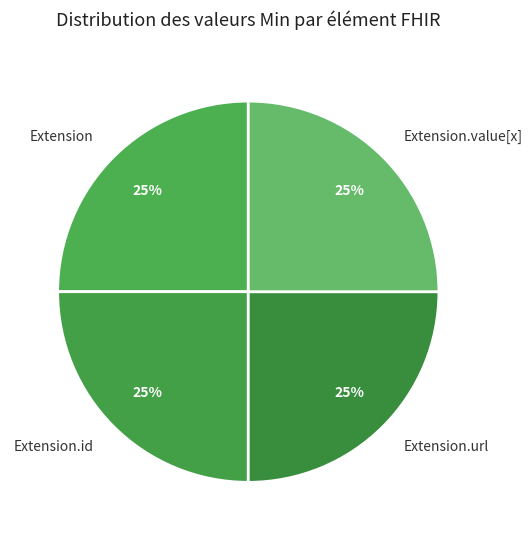

To the nearest percent, what is the average slice percentage?

25%